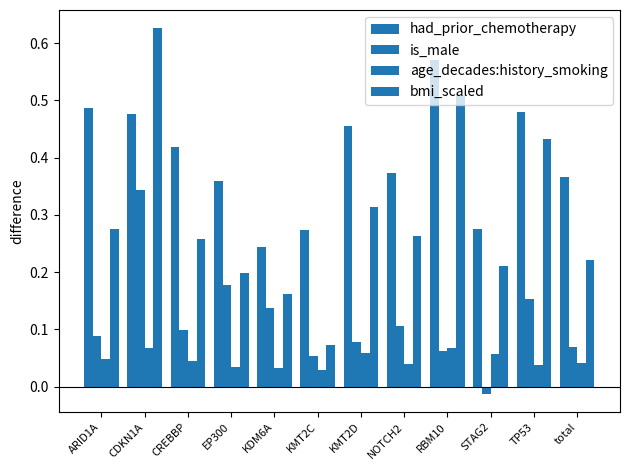

What is the sum of all is_male values?

1.4